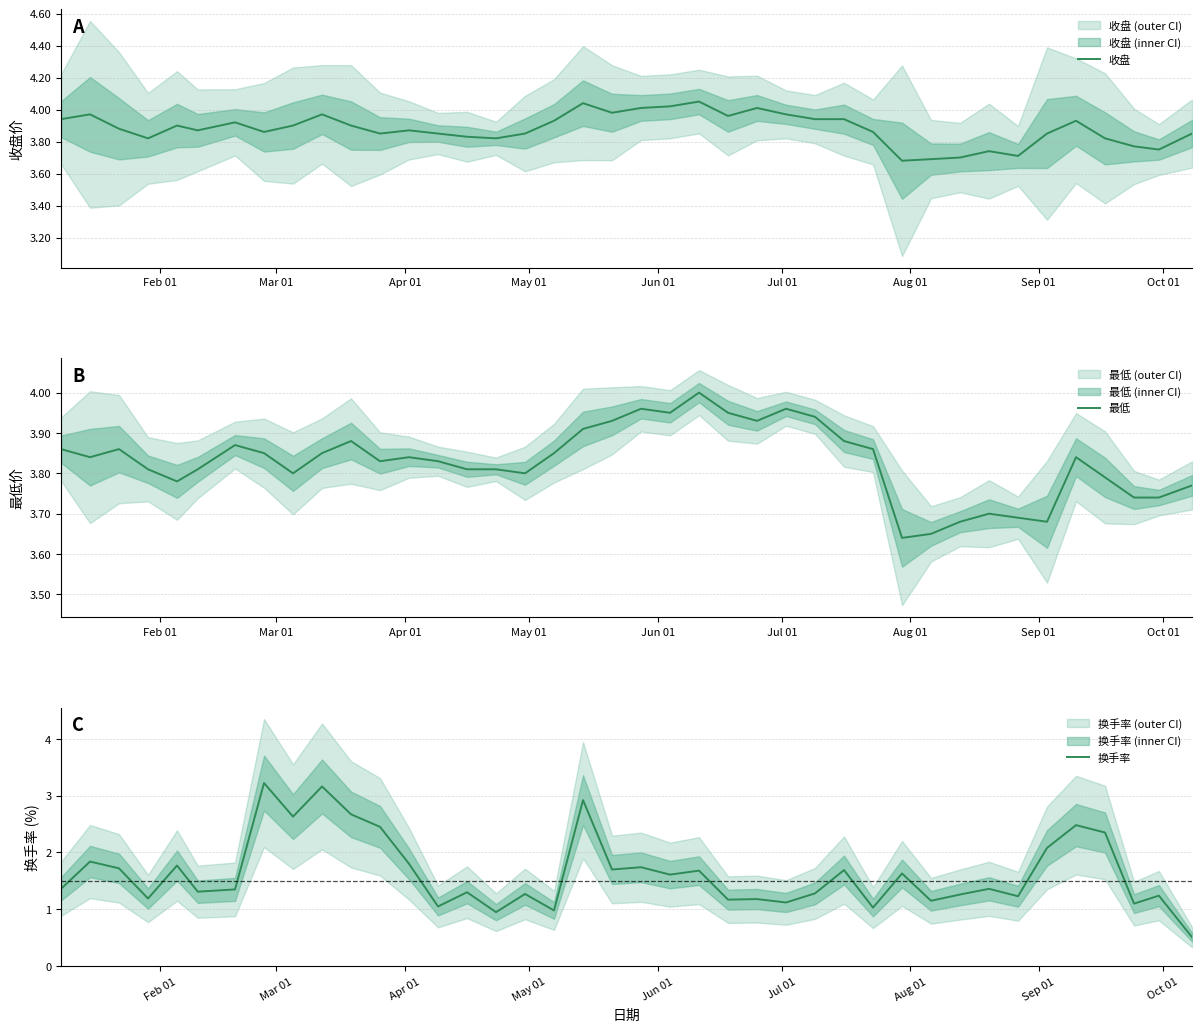

Reading right to left, extract all data points from this chart.

收盘: 3.9	3.8	3.8	3.8	3.9	3.9	3.7	3.7	3.7	3.7	3.7	3.9	3.9	3.9	4.0	4.0	4.0	4.0	4.0	4.0	4.0	4.0	3.9	3.9	3.8	3.8	3.9	3.9	3.9	3.9	4.0	3.9	3.9	3.9	3.9	3.9	3.8	3.9	4.0	3.9
最低: 3.8	3.7	3.7	3.8	3.8	3.7	3.7	3.7	3.7	3.6	3.6	3.9	3.9	3.9	4.0	3.9	4.0	4.0	4.0	4.0	3.9	3.9	3.9	3.8	3.8	3.8	3.8	3.8	3.8	3.9	3.9	3.8	3.9	3.9	3.8	3.8	3.8	3.9	3.8	3.9
换手率: 0.5	1.2	1.1	2.4	2.5	2.1	1.2	1.4	1.3	1.1	1.6	1.0	1.7	1.3	1.1	1.2	1.2	1.7	1.6	1.7	1.7	2.9	1.0	1.3	0.9	1.3	1.1	1.8	2.5	2.7	3.2	2.6	3.2	1.4	1.3	1.8	1.2	1.7	1.8	1.4